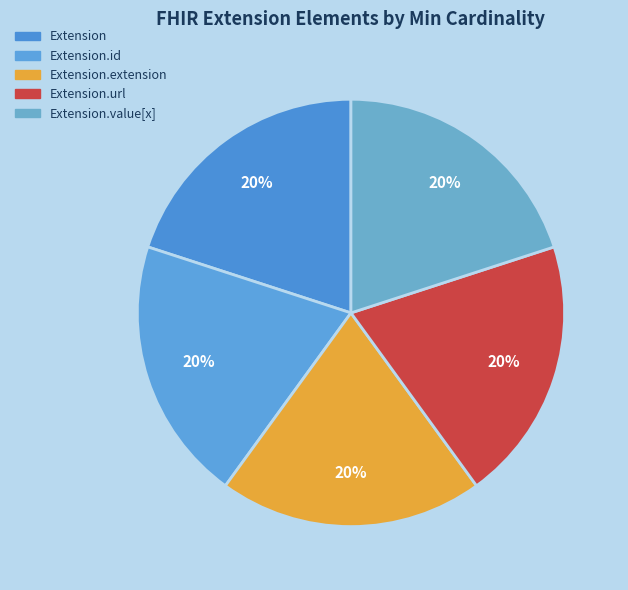

How many slices are in this pie chart?

5